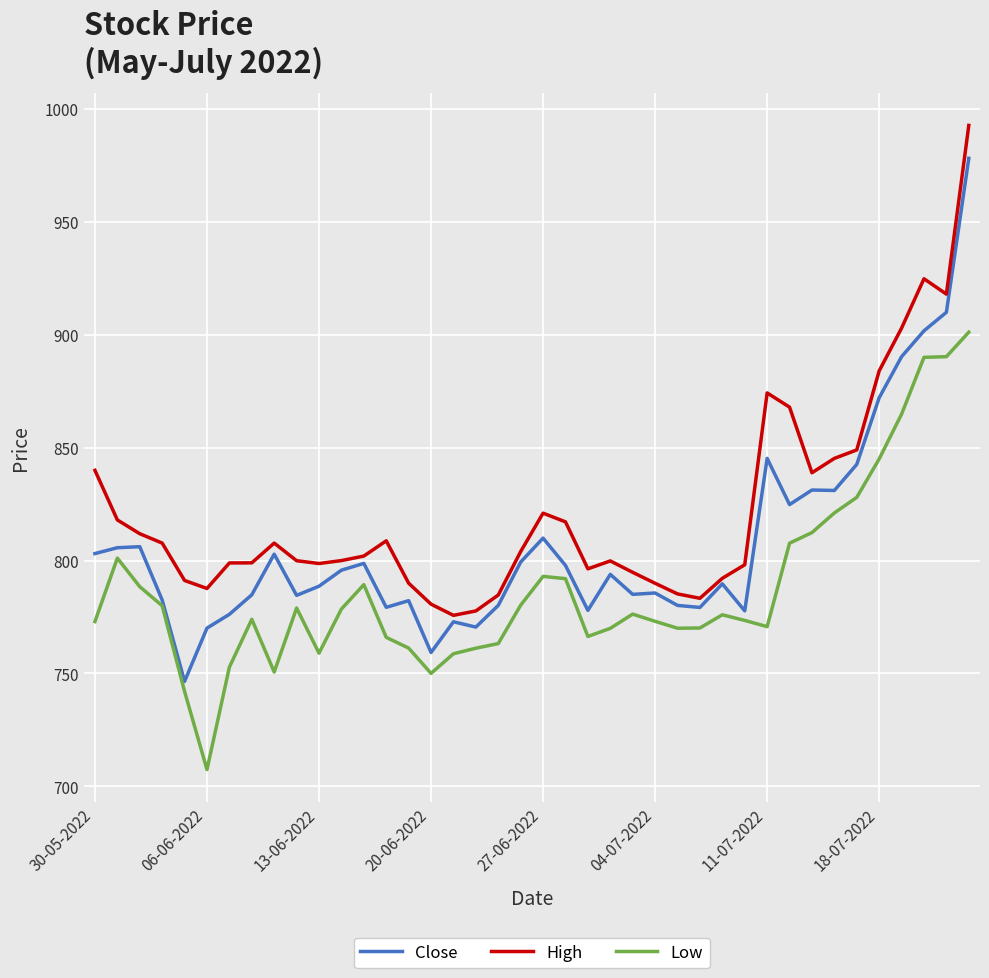

Which series has the largest total across all categories?

High